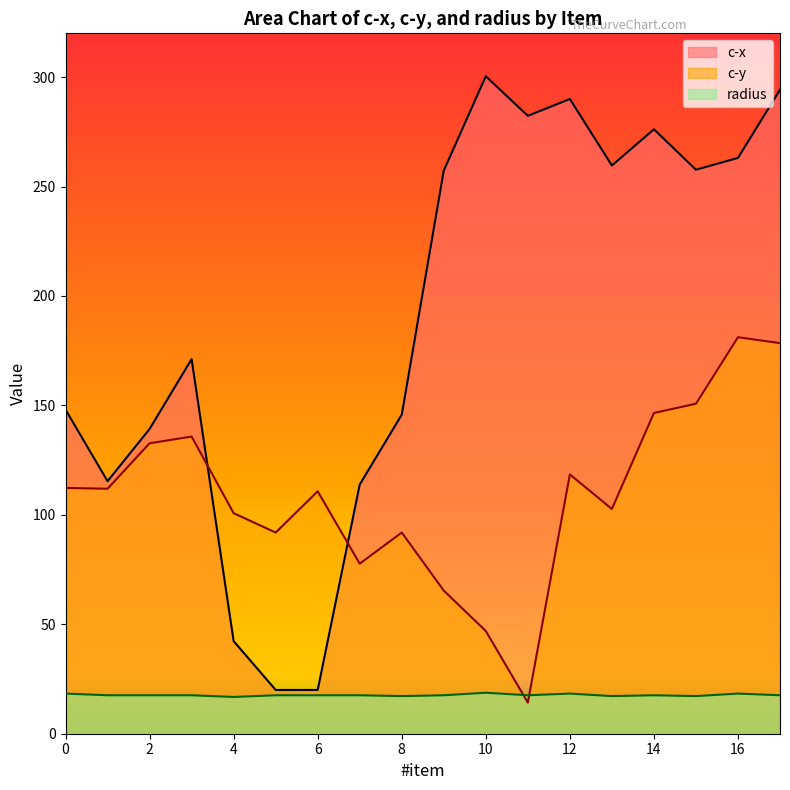

Does the chart display data point markers on the line(s)?

No